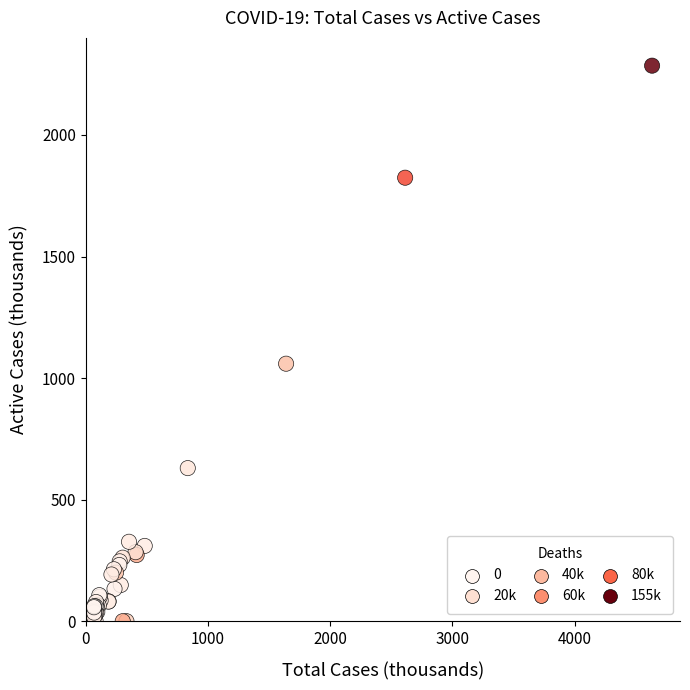

What Y value in the scatter plot is closest to 1142?

1059.1